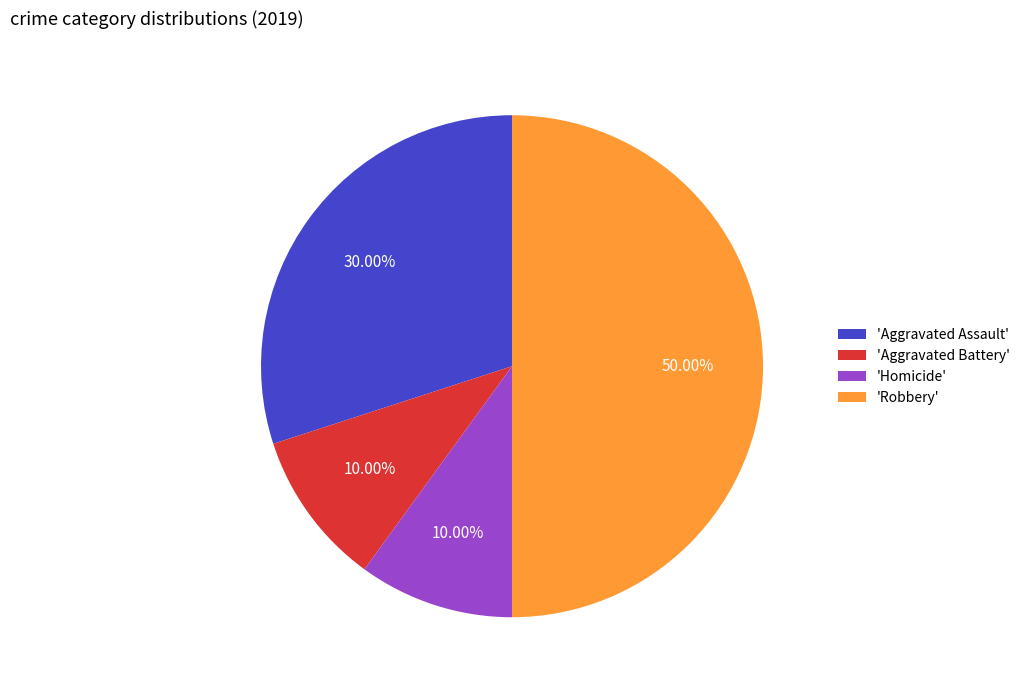

Combined, do 'Robbery' and 'Aggravated Assault' account for over 50%?

Yes